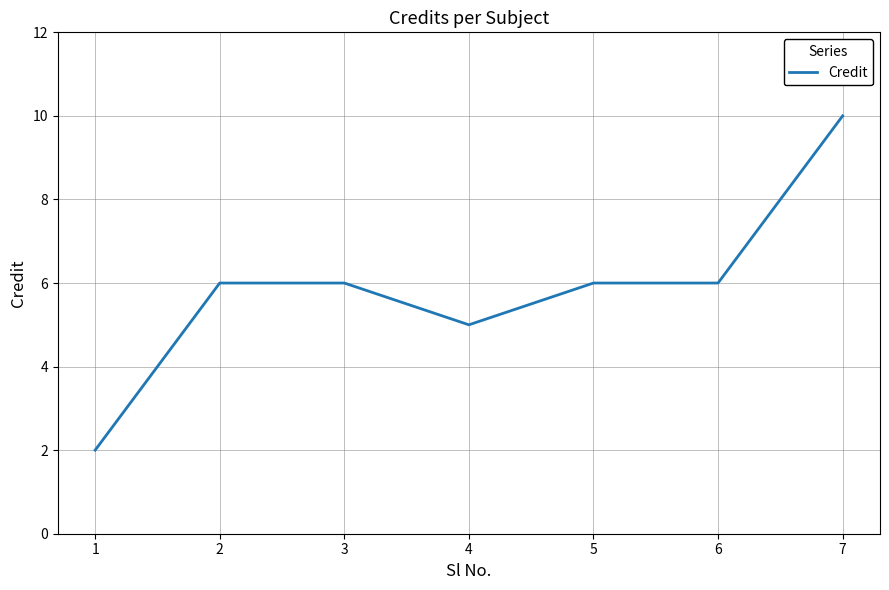

How many values are between 5 and 6?

5